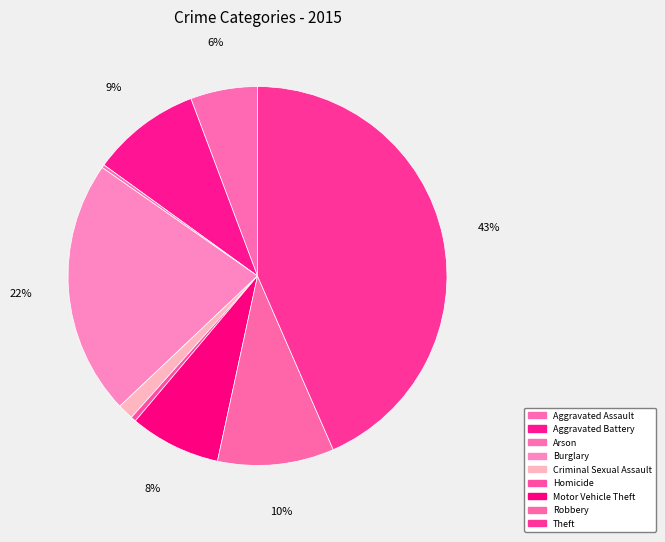

How many slices are in this pie chart?

9